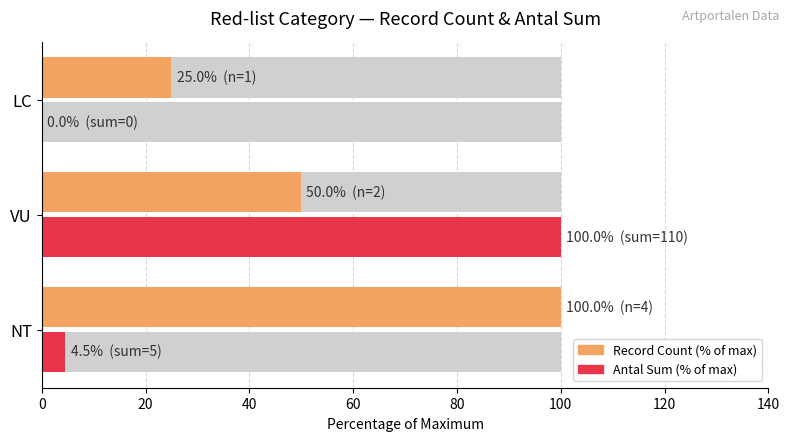

Which series has the largest total across all categories?

Record Count (% of max)